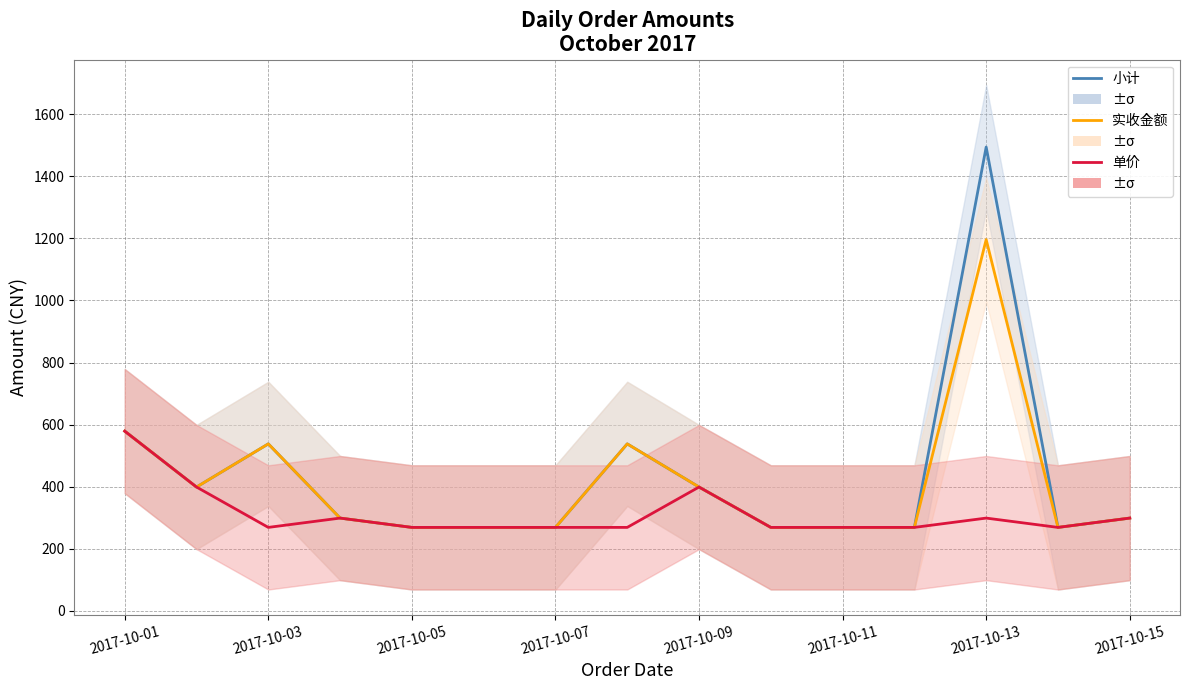

How many categories are shown in the chart?

15